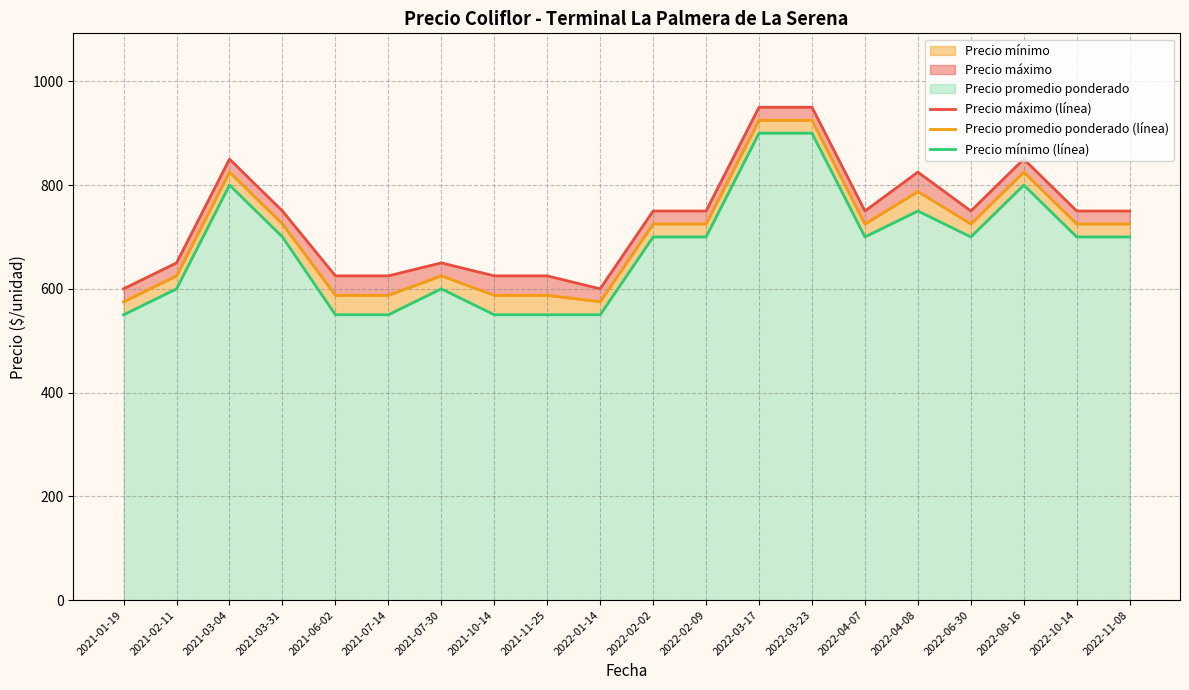

Which category has the lowest value across all series?

2021-01-19